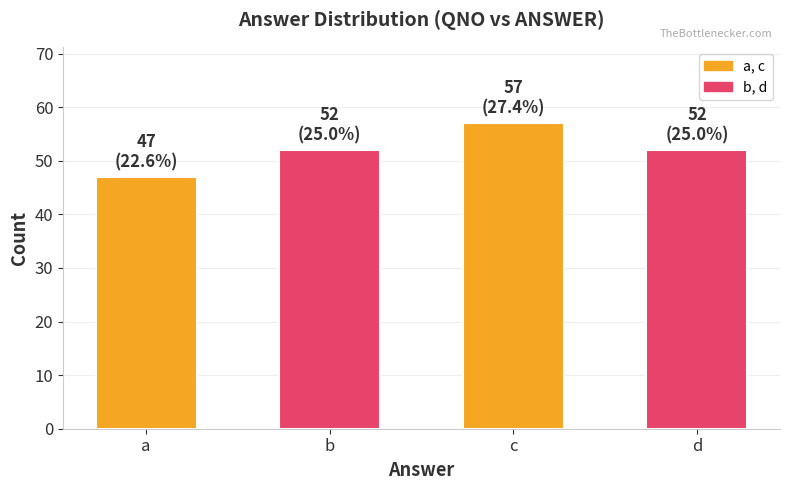

How many bars are there in total?

4